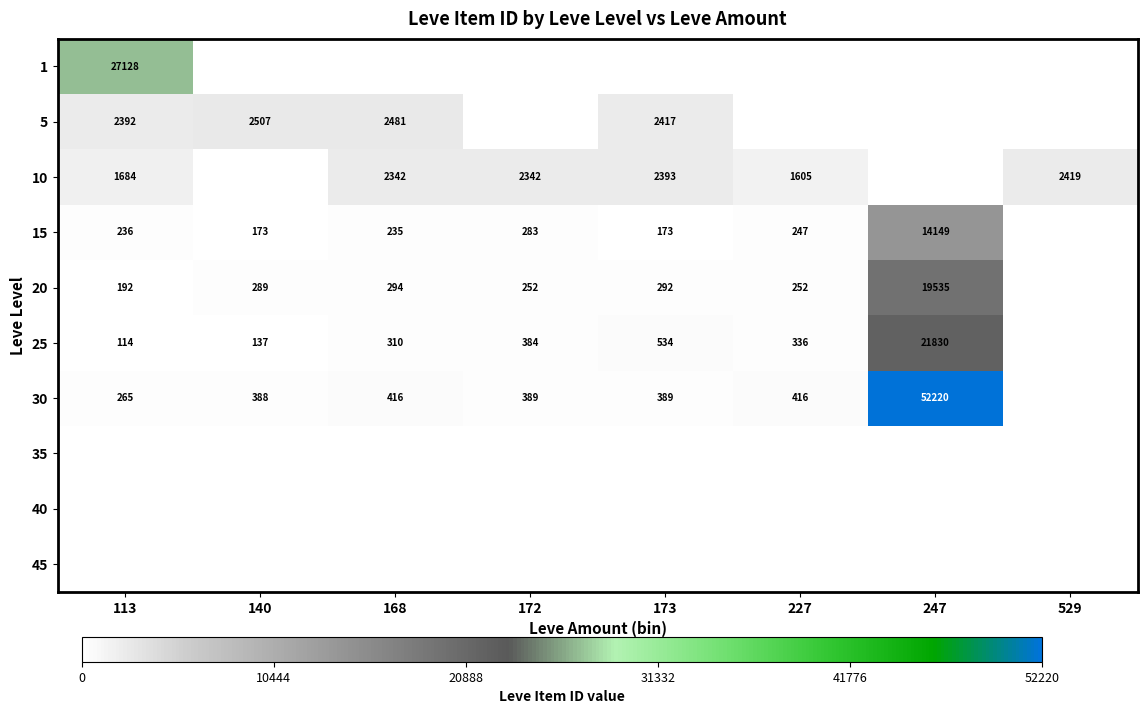

True or false: 20 has a value of 198 at 168.

False